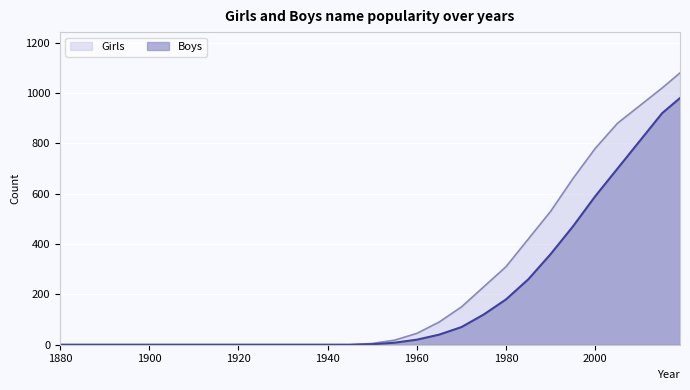

Where does the Boys series first go above 2?

1955